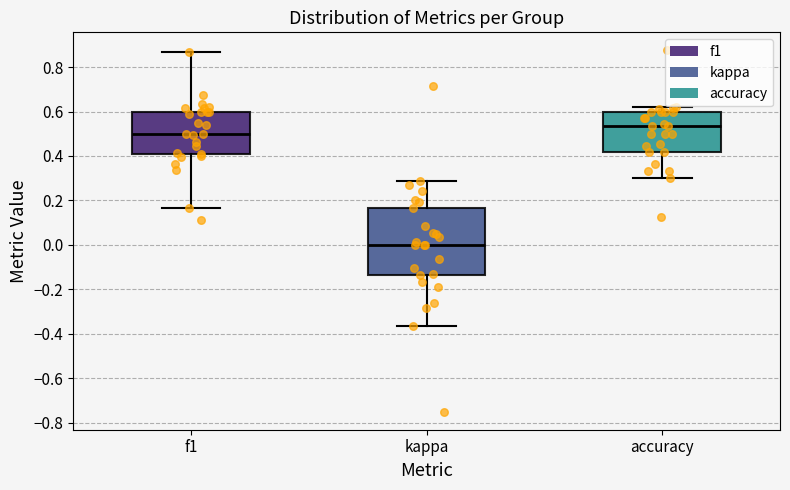

Where is the lower edge of the box for accuracy on the y-axis? The values are not printed on the chart, so give them approximately, as read against the axis.

0.42